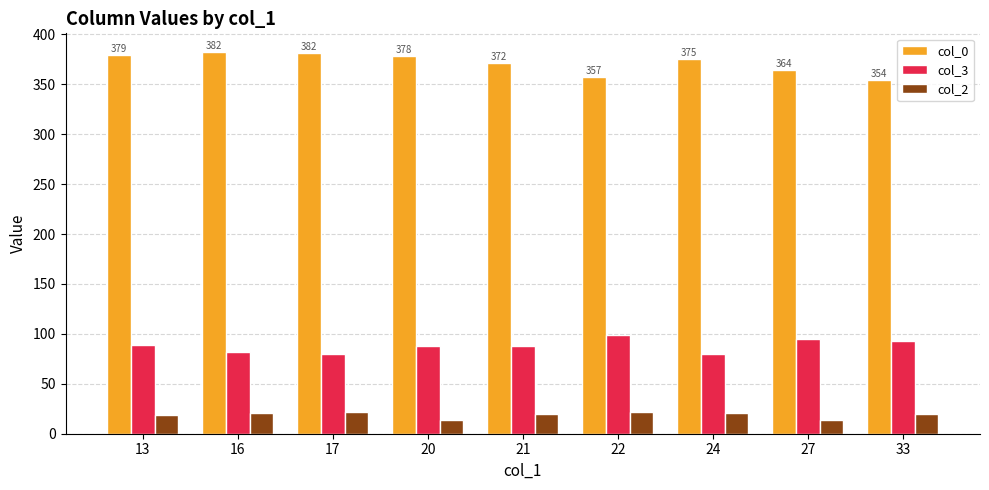

What is the spread (max minus min) of values at 20?

364.7